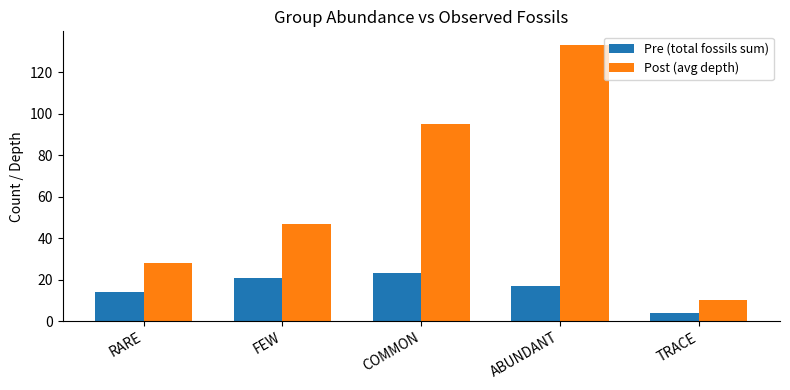

At which label does Post (avg depth) reach its peak?

ABUNDANT